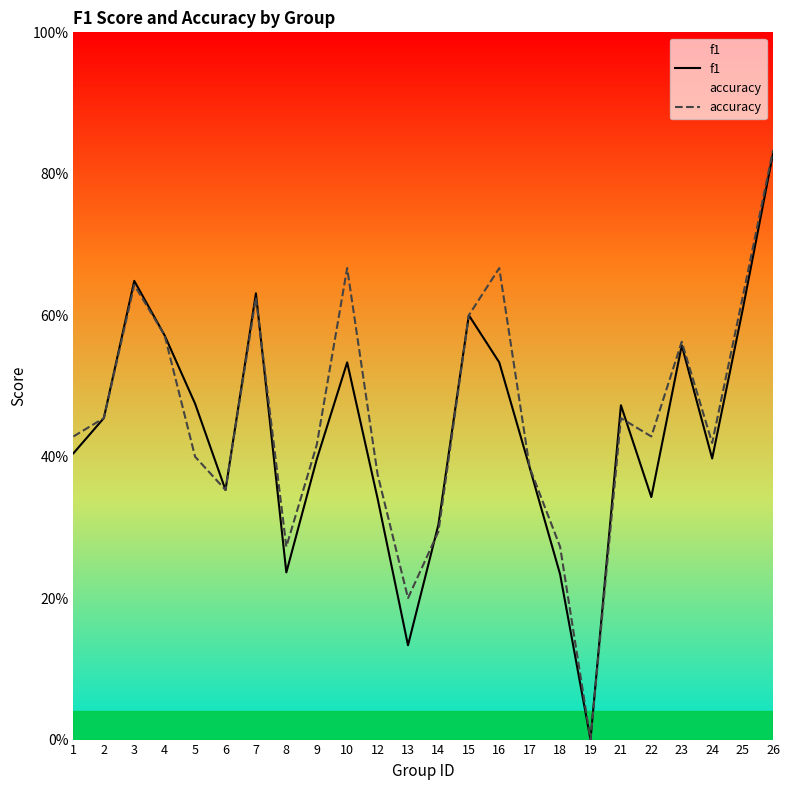

At 26, list the series in order from largest to smallest.

accuracy, f1